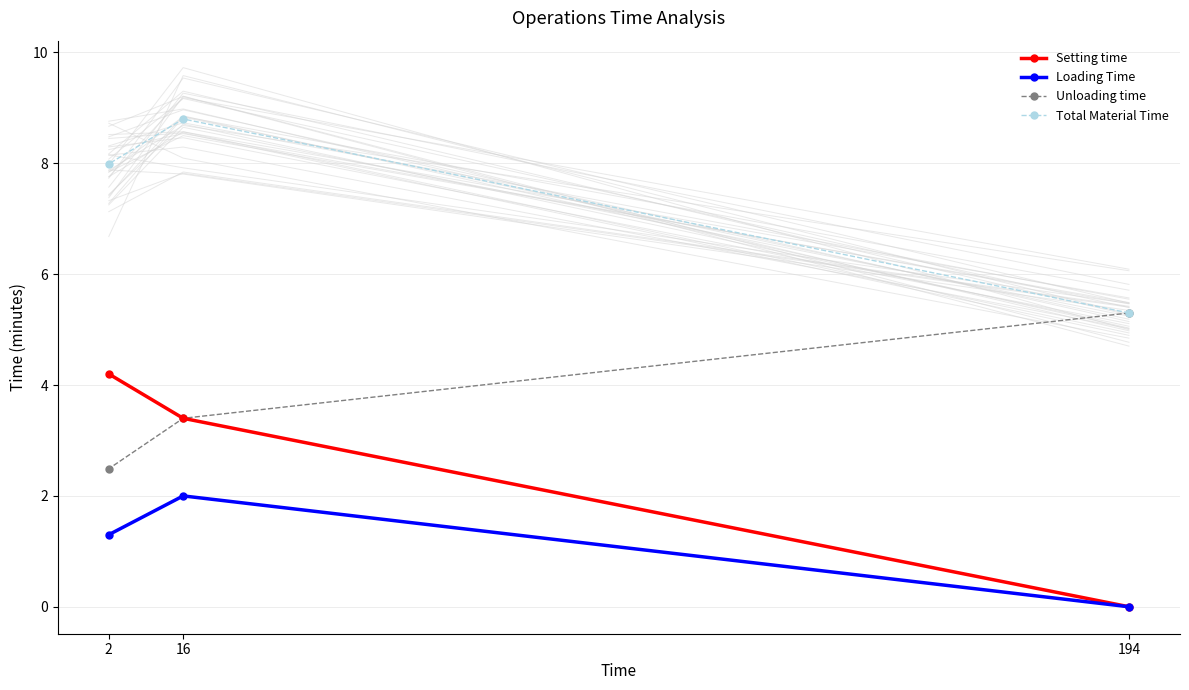

Is this an area chart (filled region under the line)?

No